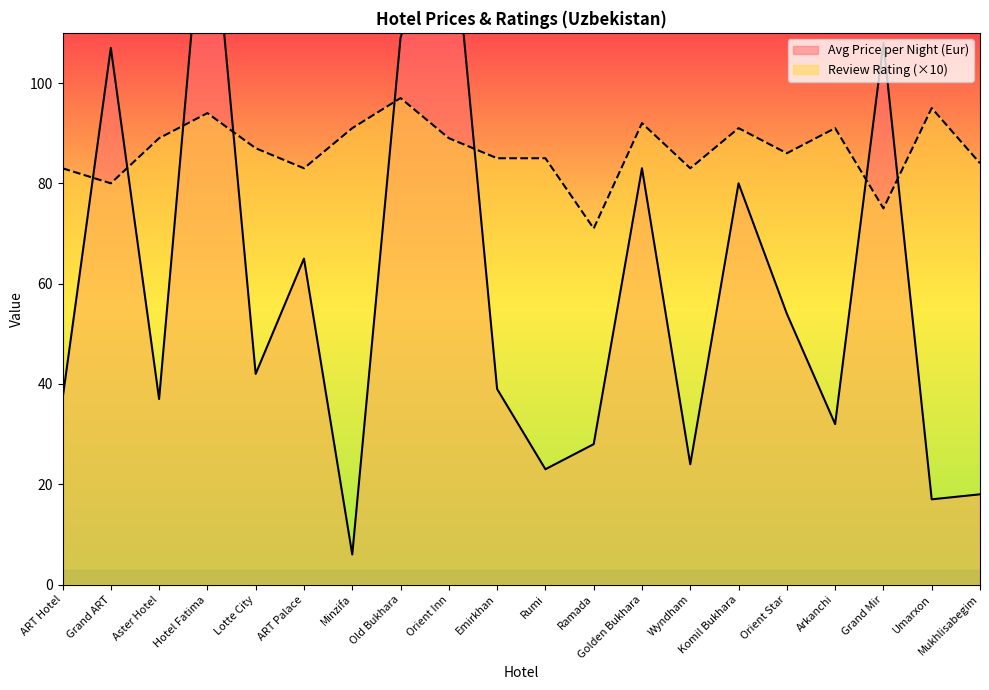

What is the difference between the maximum and minimum values in the Avg Price per Night (Eur) series?

140